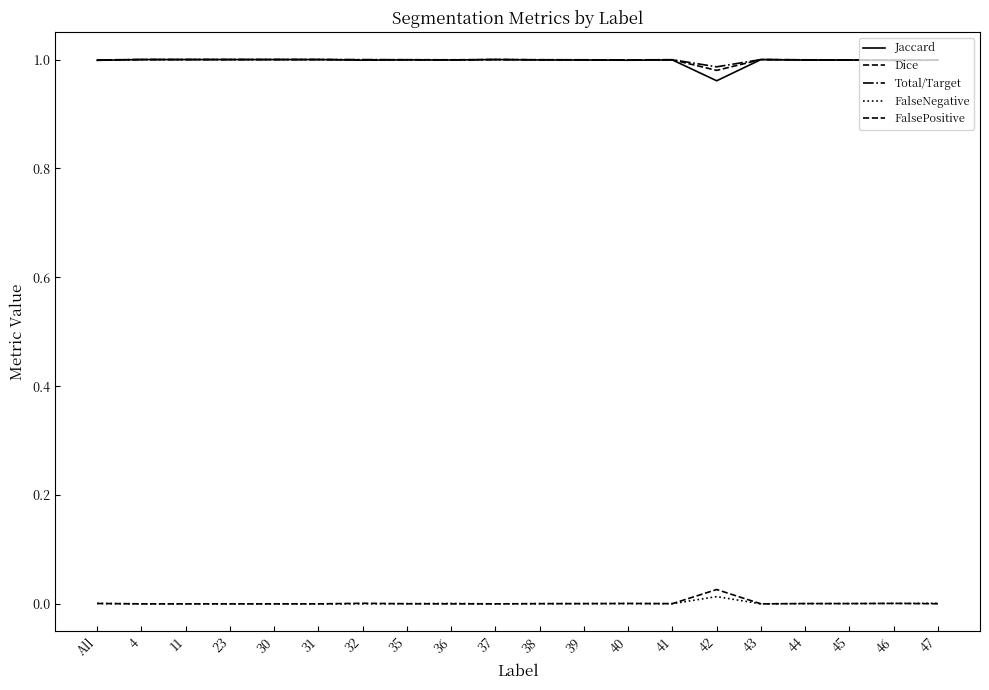

True or false: FalsePositive has a value of 0.0 at 45.

False